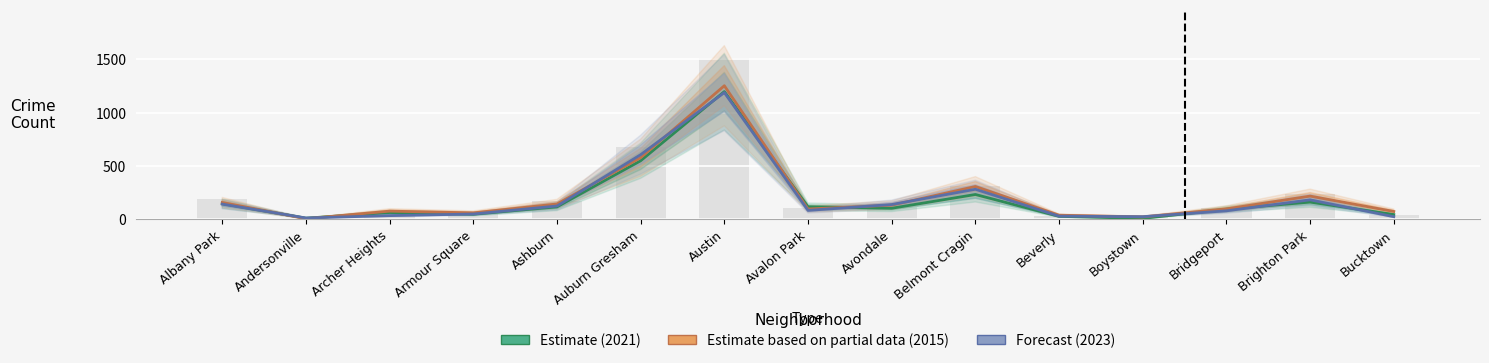

The Forecast (2023) series shows 283 at Belmont Cragin. True or false?

True